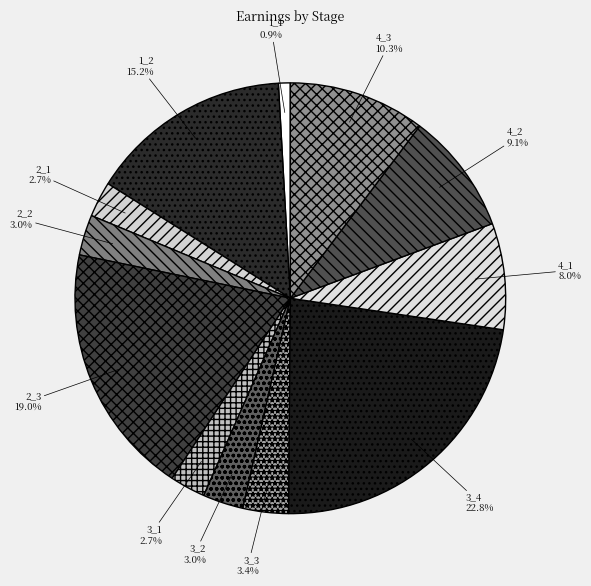

What percentage is the 3_2 slice, to the nearest percent?

3%